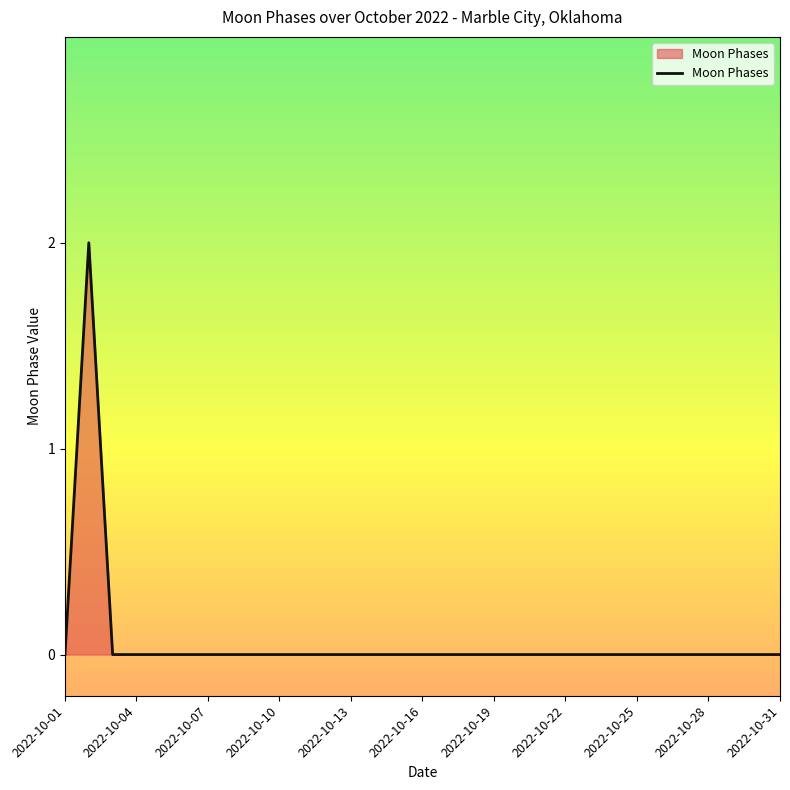

True or false: there are more than 0 points higher than both neighbors.

True